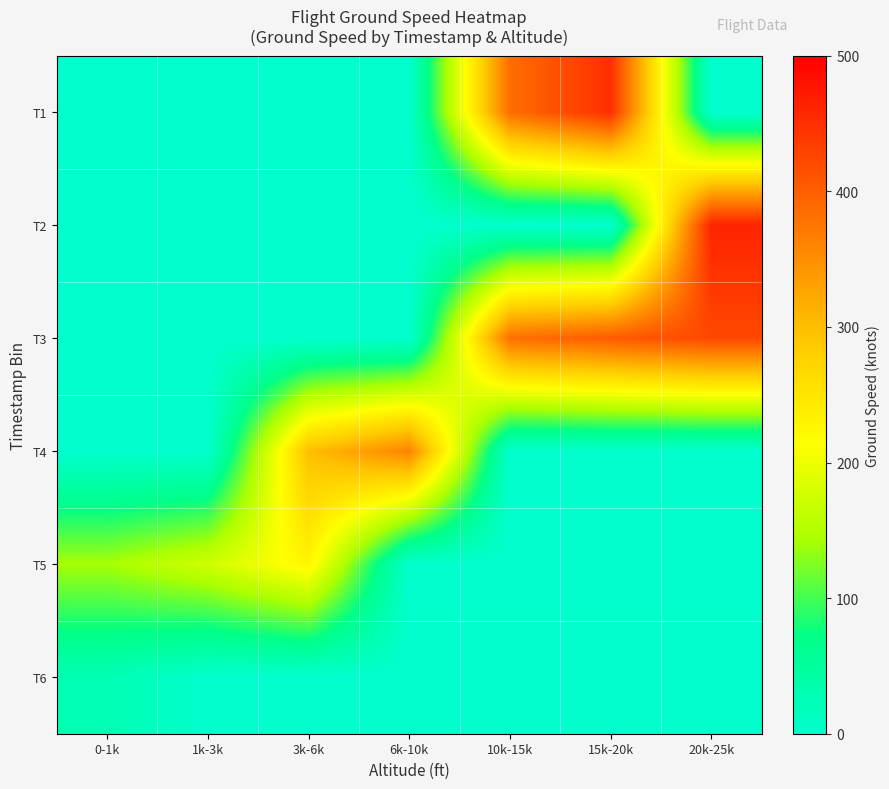

Reading left to right, transcribe all the data shown in this chart.

T1: 0-1k=0.0	1k-3k=0.0	3k-6k=0.0	6k-10k=0.0	10k-15k=384.2	15k-20k=450.0	20k-25k=0.0
T2: 0-1k=0.0	1k-3k=0.0	3k-6k=0.0	6k-10k=0.0	10k-15k=0.0	15k-20k=0.0	20k-25k=462.0
T3: 0-1k=0.0	1k-3k=0.0	3k-6k=0.0	6k-10k=0.0	10k-15k=382.0	15k-20k=403.5	20k-25k=423.5
T4: 0-1k=0.0	1k-3k=0.0	3k-6k=298.0	6k-10k=361.0	10k-15k=0.0	15k-20k=0.0	20k-25k=0.0
T5: 0-1k=142.0	1k-3k=173.7	3k-6k=228.0	6k-10k=0.0	10k-15k=0.0	15k-20k=0.0	20k-25k=0.0
T6: 0-1k=26.4	1k-3k=0.0	3k-6k=0.0	6k-10k=0.0	10k-15k=0.0	15k-20k=0.0	20k-25k=0.0